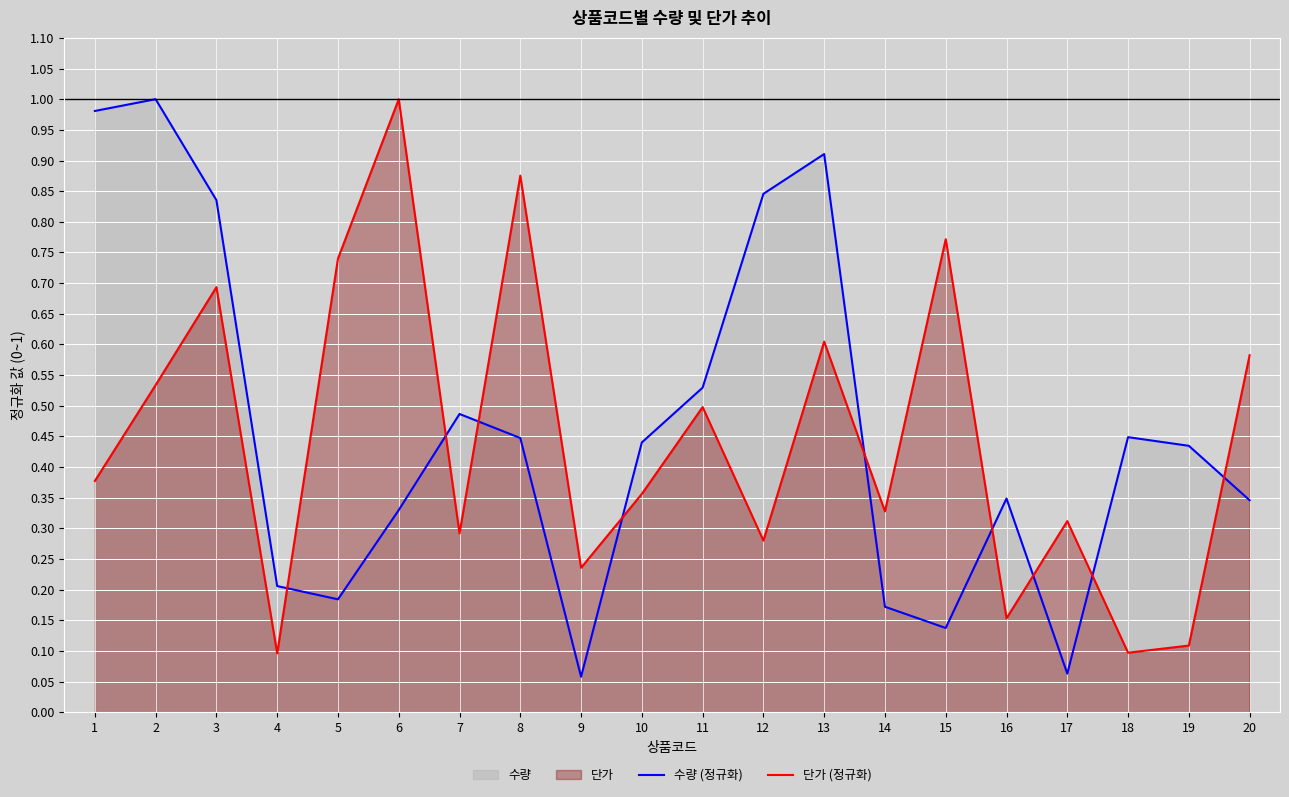

In 단가 (정규화), how many points are higher than both neighbors (excluding endpoints)?

7